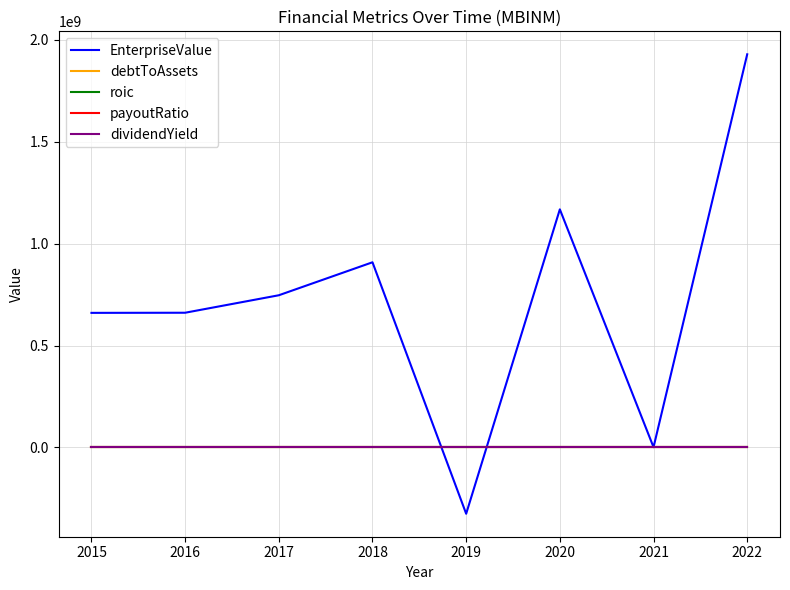

What is the smallest value displayed?

-325270000.0